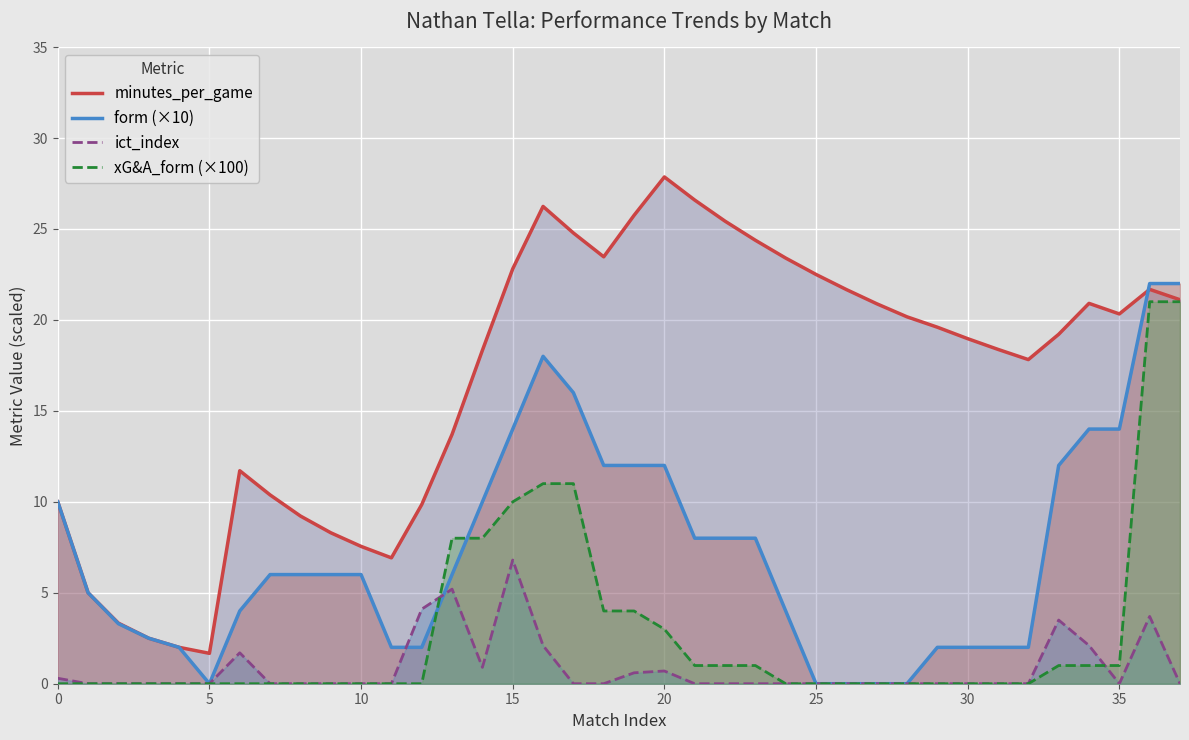

What is the maximum value for ict_index?

6.8